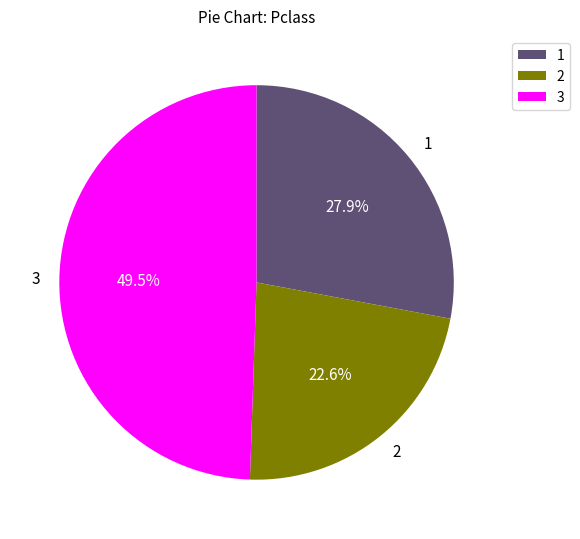

Do 3 and 1 together represent more than half of the pie?

Yes